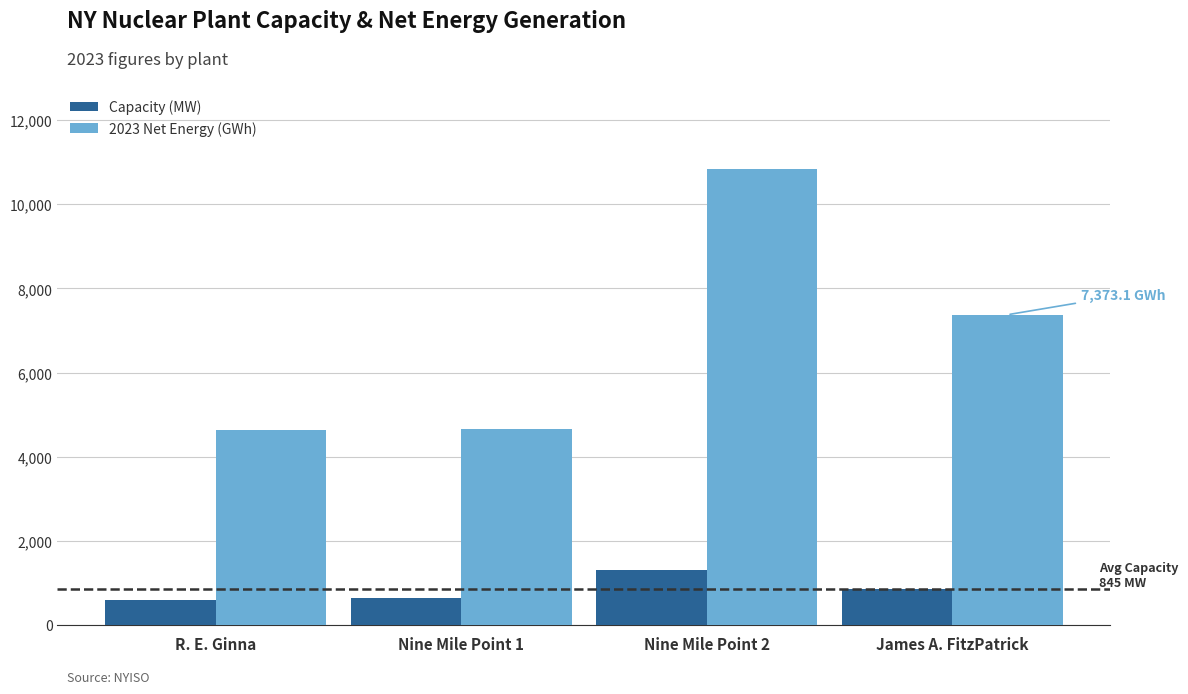

What are all the series names shown in the legend?

Capacity (MW), 2023 Net Energy (GWh)